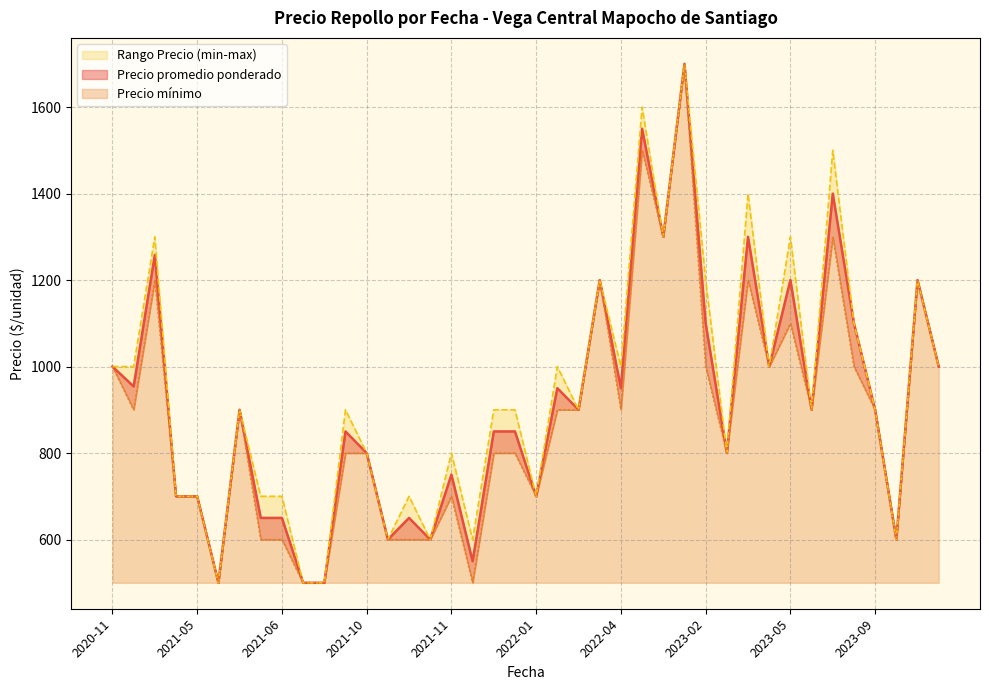

Between 2023-02-10 and 2022-07-15, which is larger?

2022-07-15